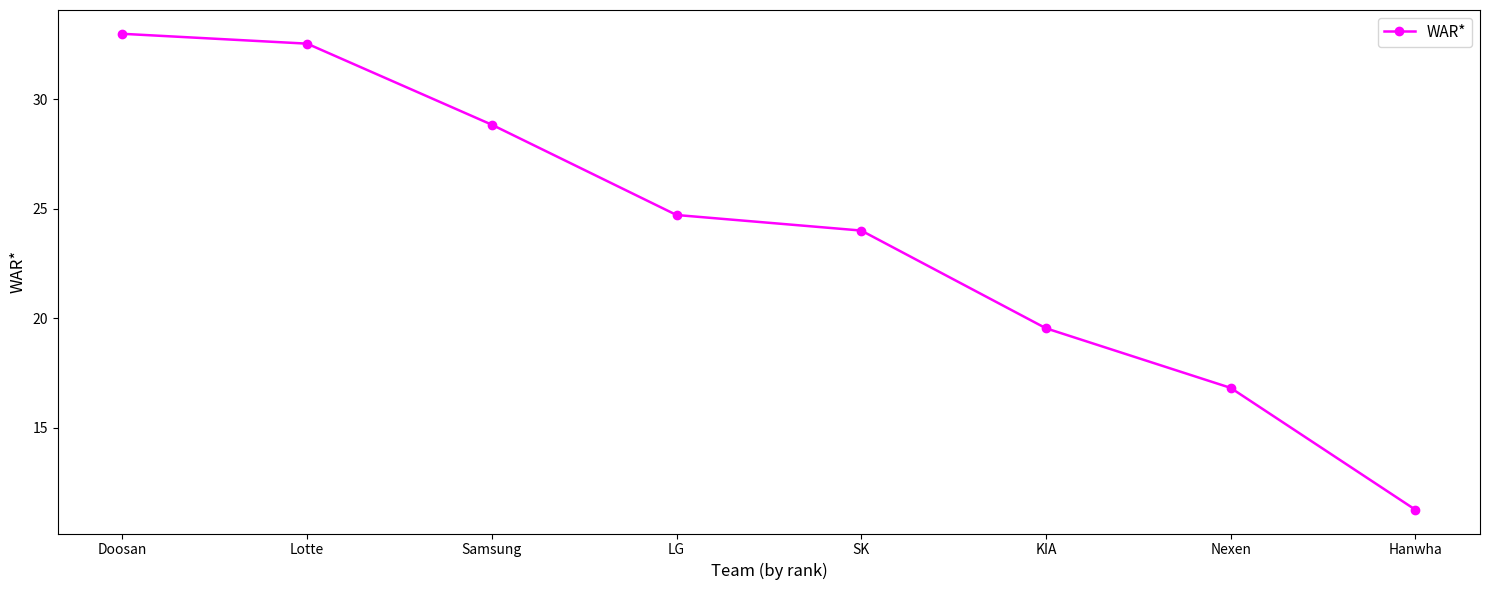

What is the label of the 5th point from the left?

SK